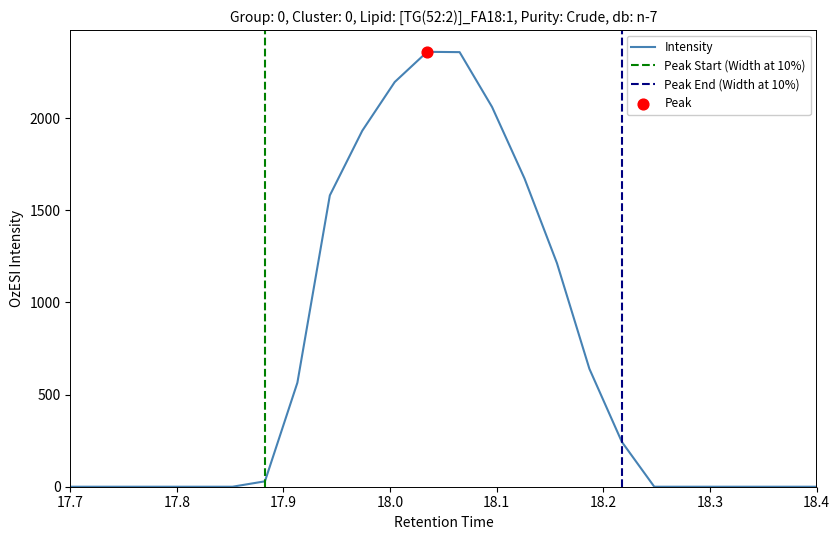

At which category is the sum across all series the highest?

11